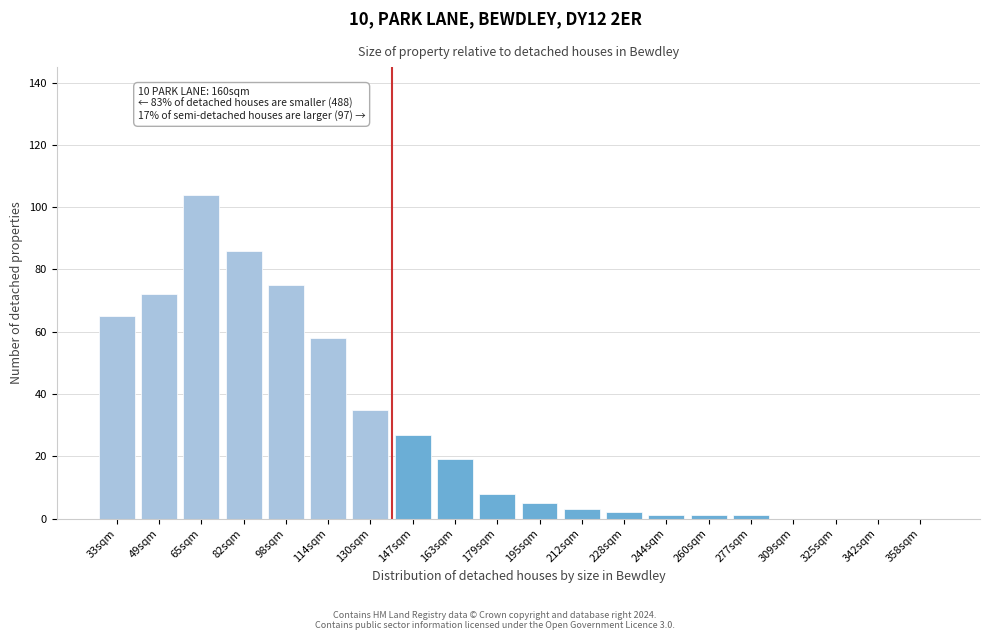

Reading left to right, list all the values displayed in this chart.

33sqm=65	49sqm=72	65sqm=104	82sqm=86	98sqm=75	114sqm=58	130sqm=35	147sqm=27	163sqm=19	179sqm=8	195sqm=5	212sqm=3	228sqm=2	244sqm=1	260sqm=1	277sqm=1	309sqm=0	325sqm=0	342sqm=0	358sqm=0